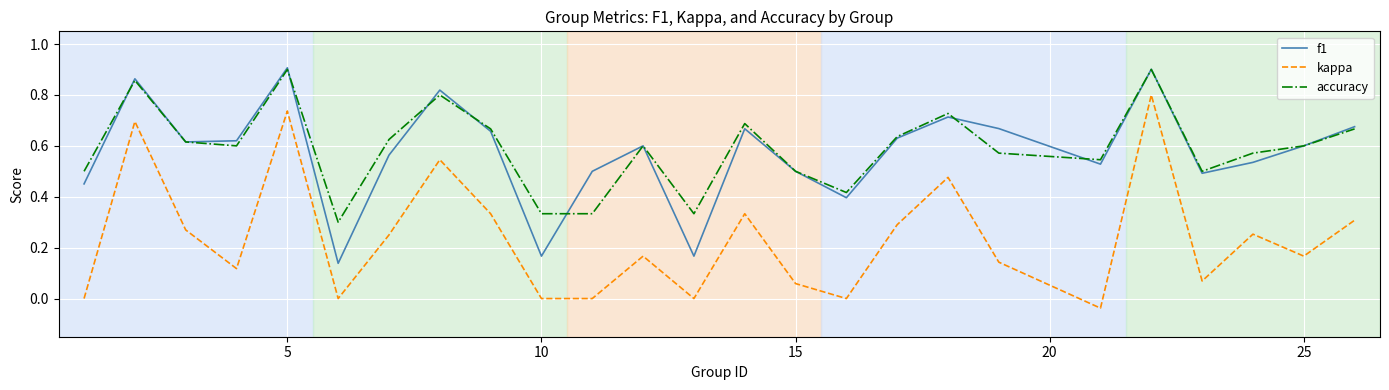

Which series has the widest spread of values?

kappa